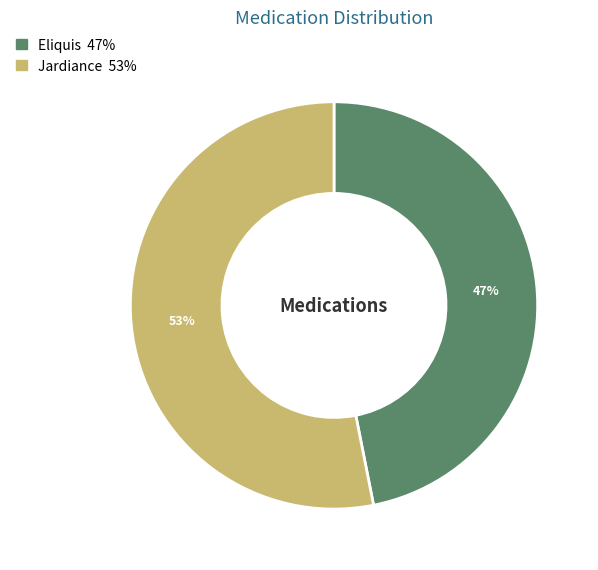

To the nearest percent, what is the average slice percentage?

50%